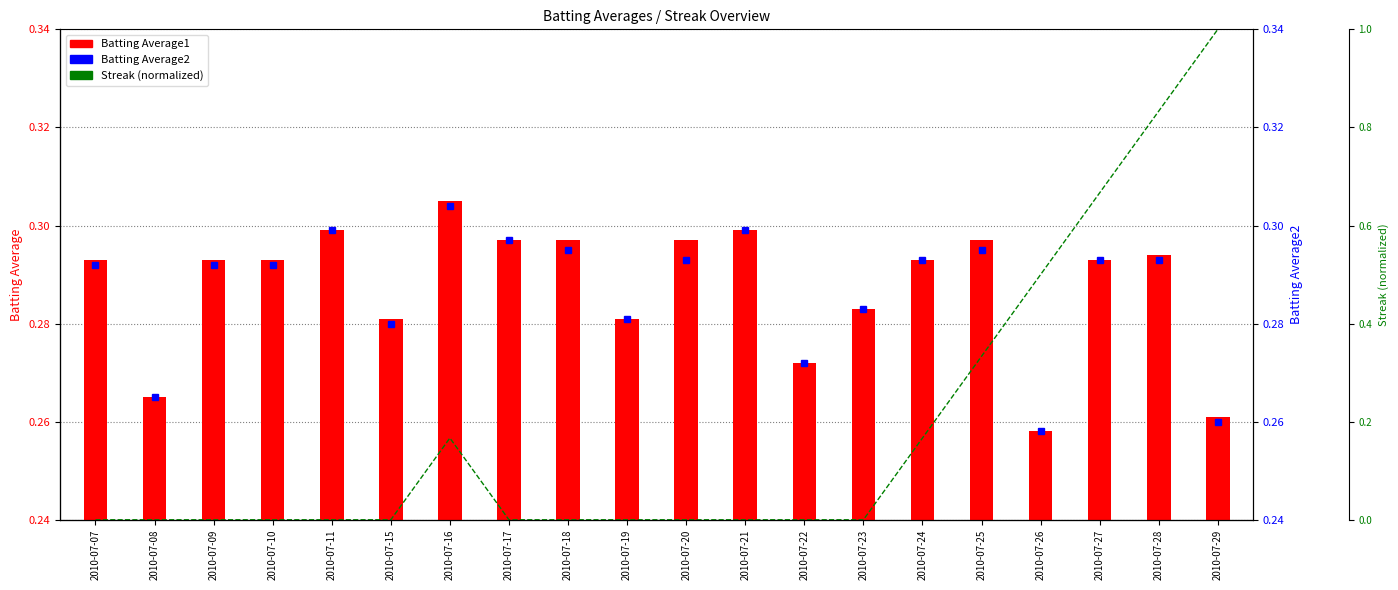

What is the total value across all series at 2010-07-19?

0.6